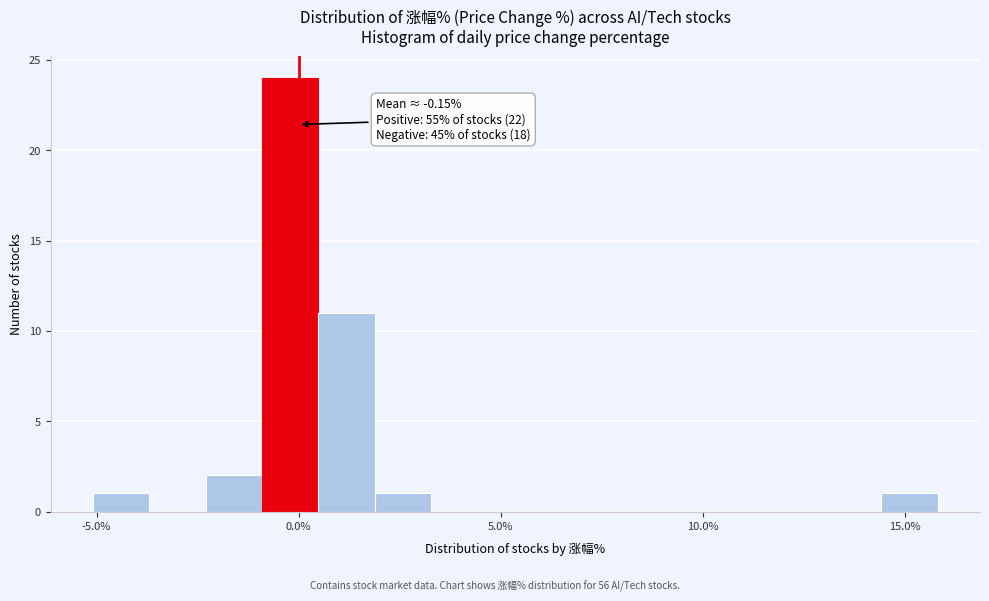

Around what value on the x-axis is the tallest bar? Give the approximate position of its centre, as read against the axis.

0.0